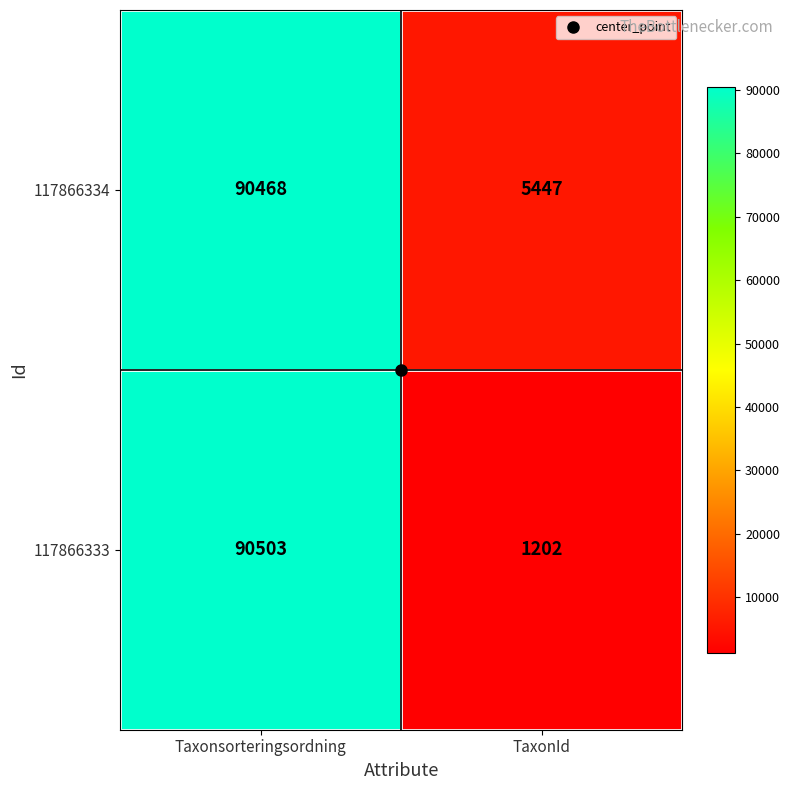

True or false: 117866333 has a value of 32718 at Taxonsorteringsordning.

False